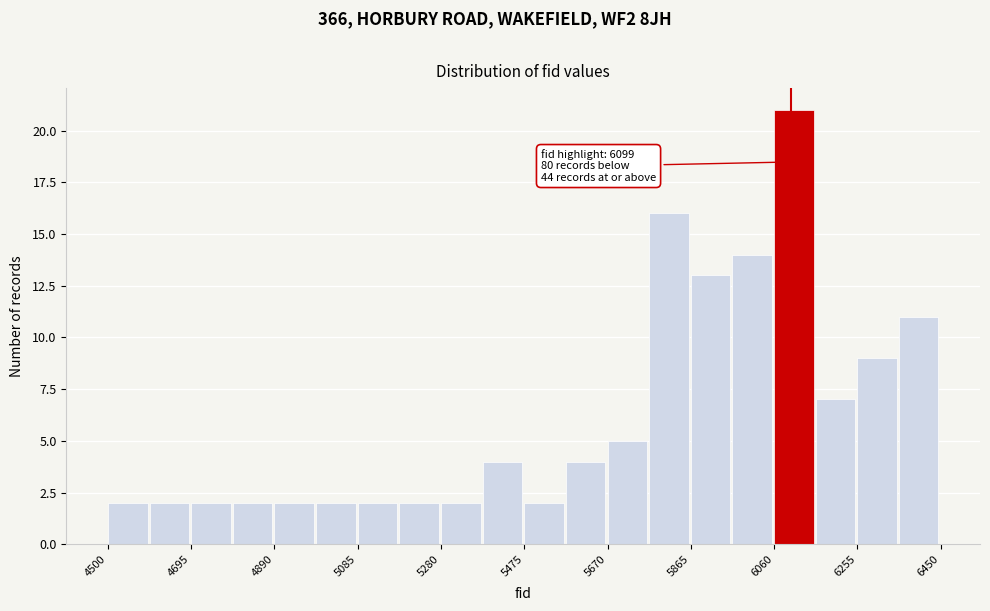

Which range on the x-axis has the tallest bar?

6060 to 6160